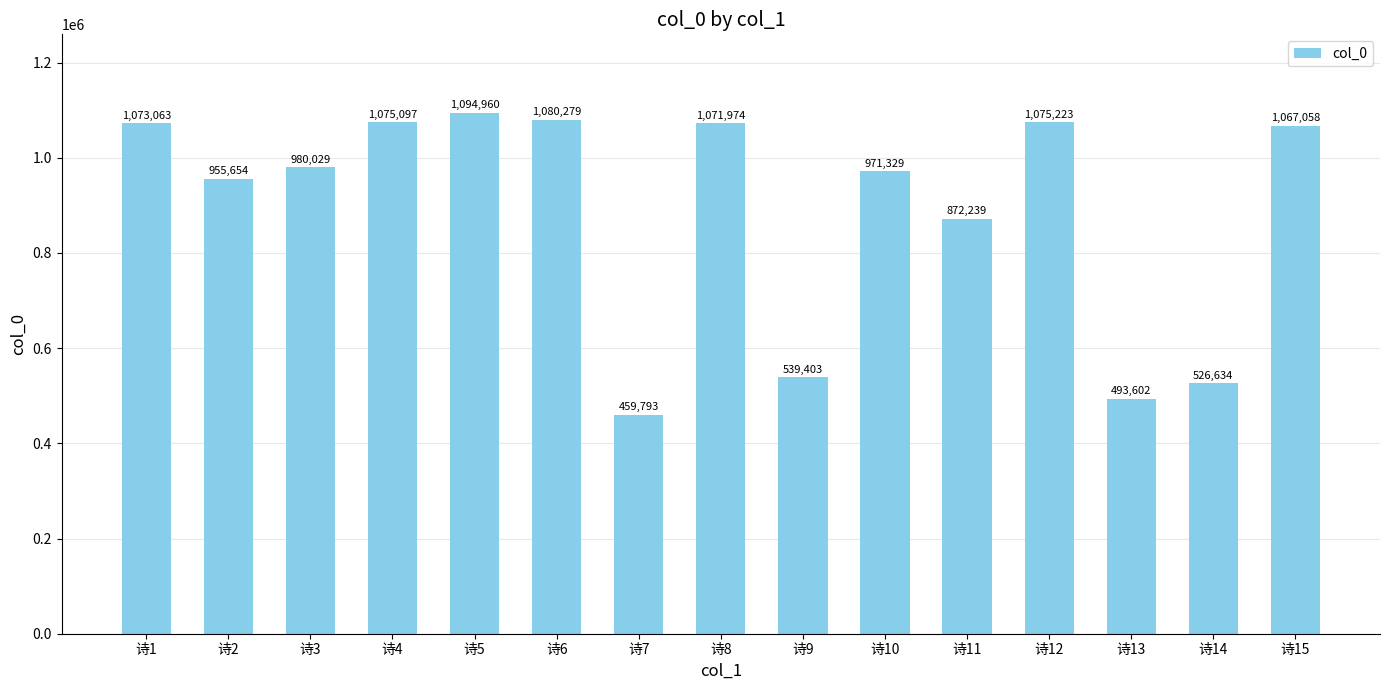

The value at 诗2 is 955654. True or false?

True